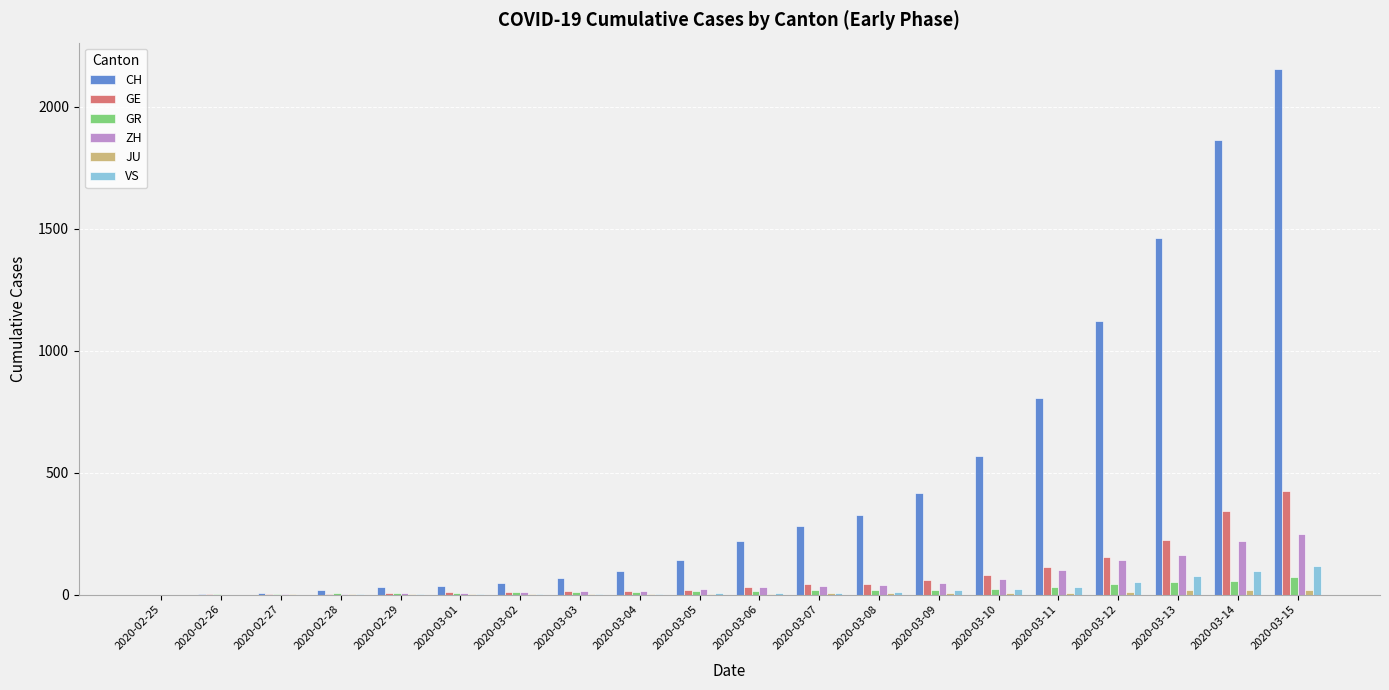

At which category is the sum across all series the highest?

2020-03-15